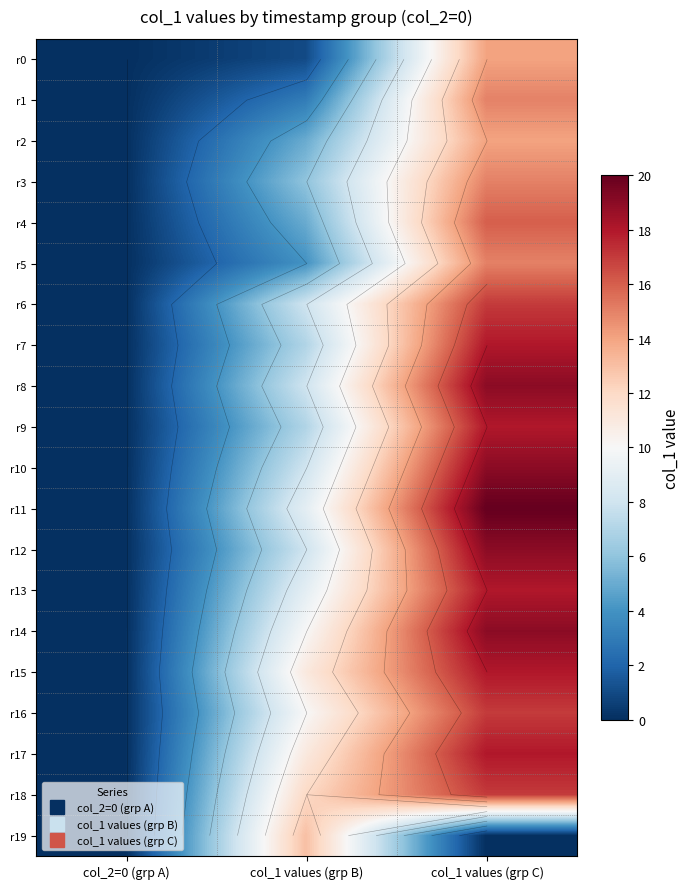

Rank the categories by r17 value from highest to lowest.

col_1 values (grp C), col_1 values (grp B), col_2=0 (grp A)